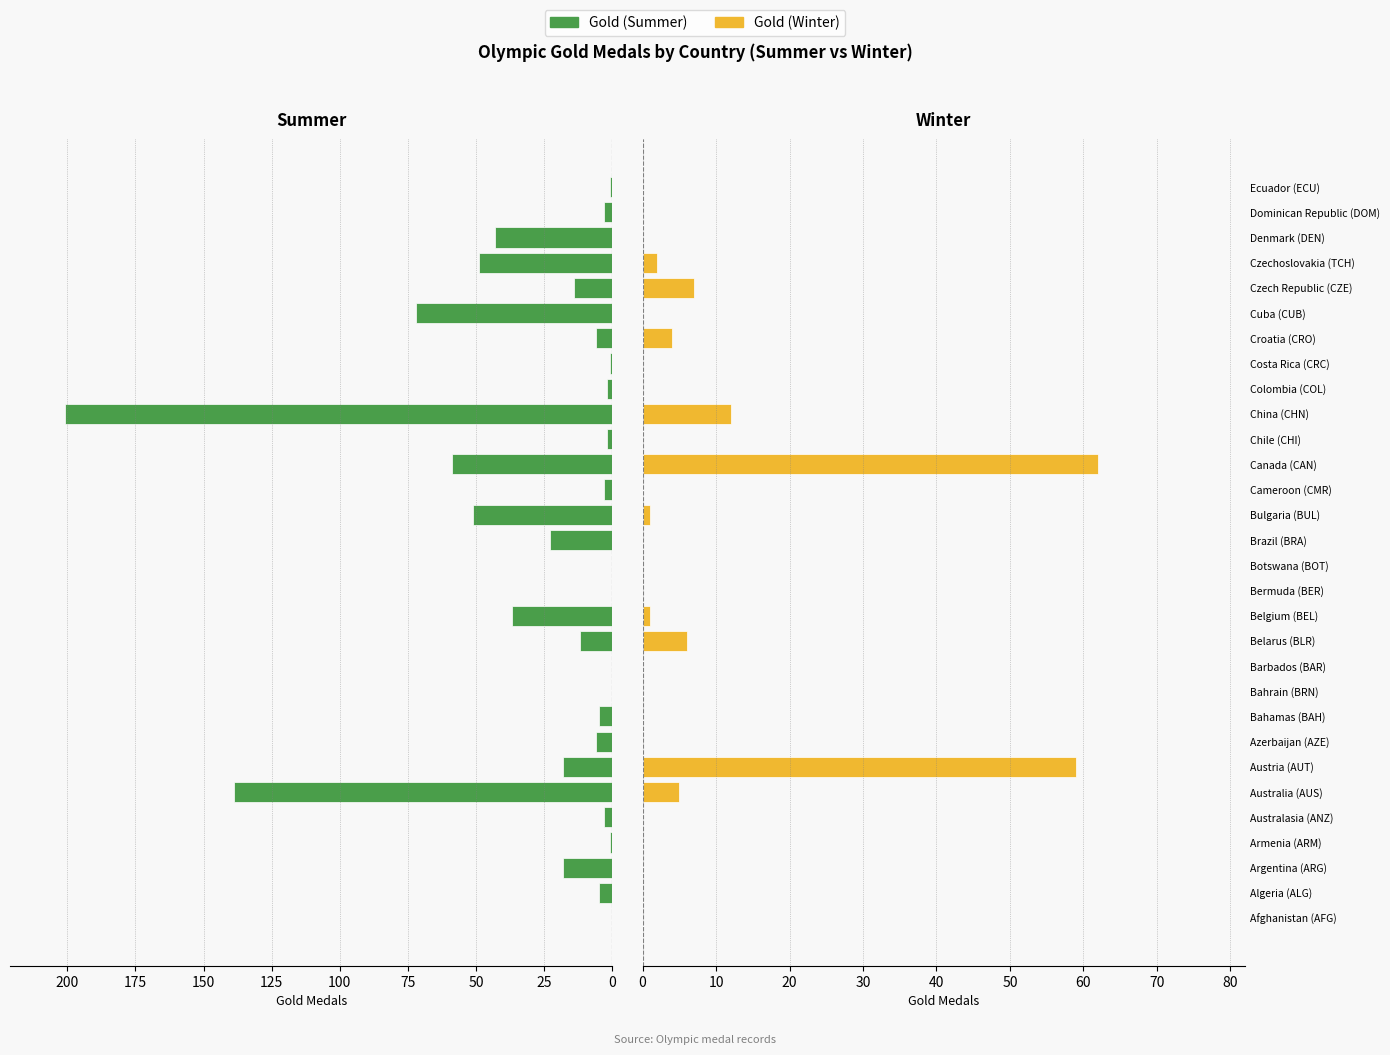

What is the difference between the maximum and minimum values in the Gold (Summer) series?

201